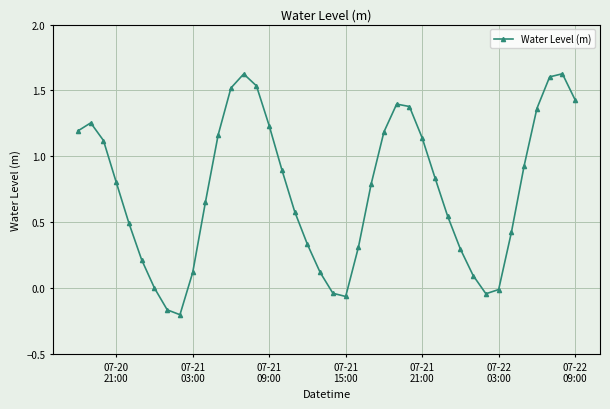

True or false: the data has more than 2 interior local peaks.

True